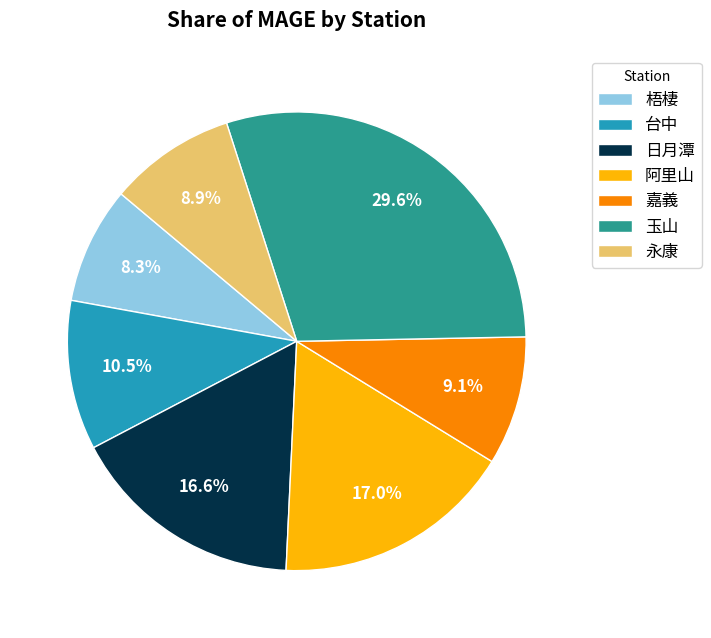

How many slices are in this pie chart?

7